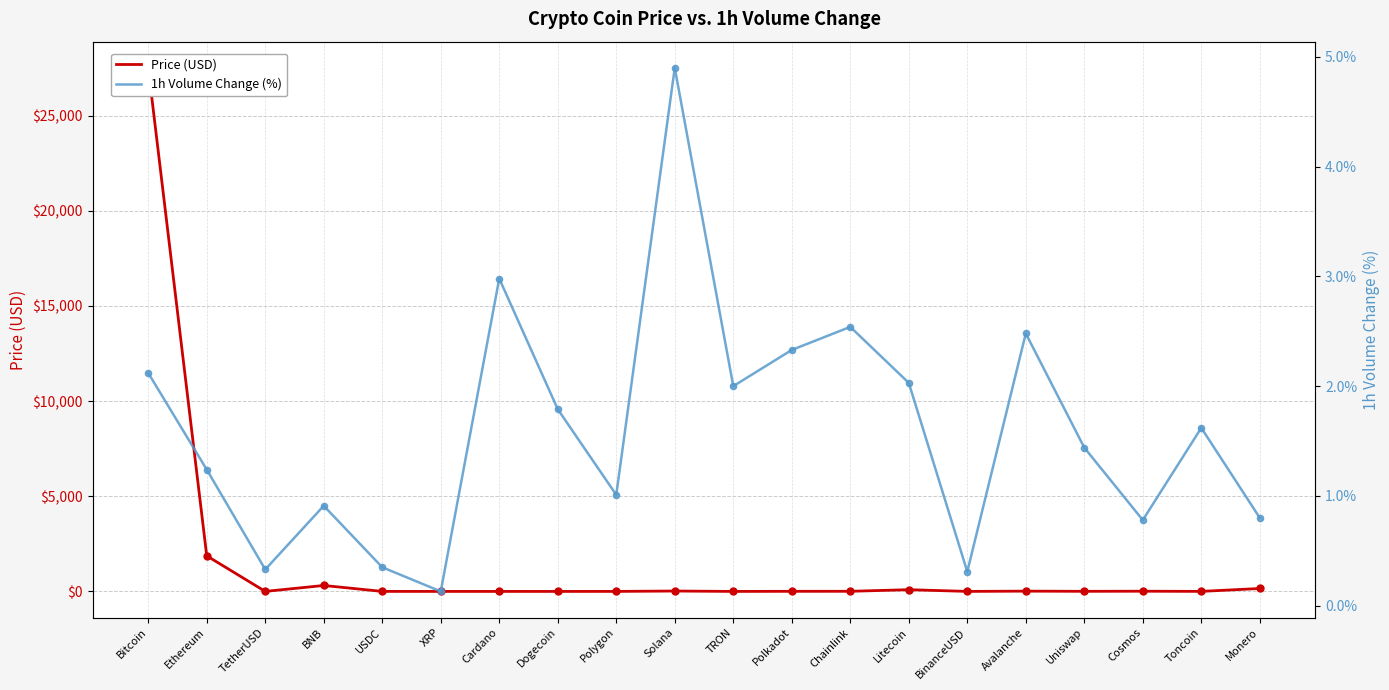

Which series reaches the maximum Y coordinate?

Price (USD)